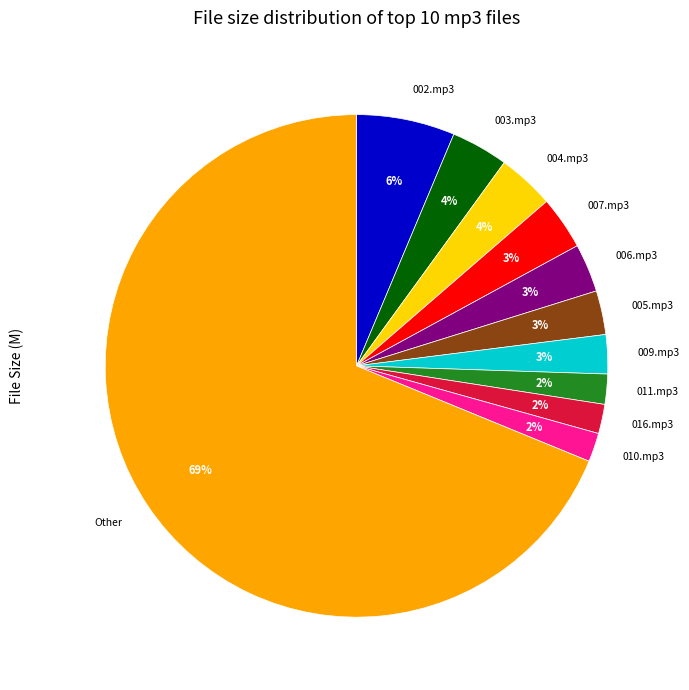

To the nearest percent, what is the average slice percentage?

9%